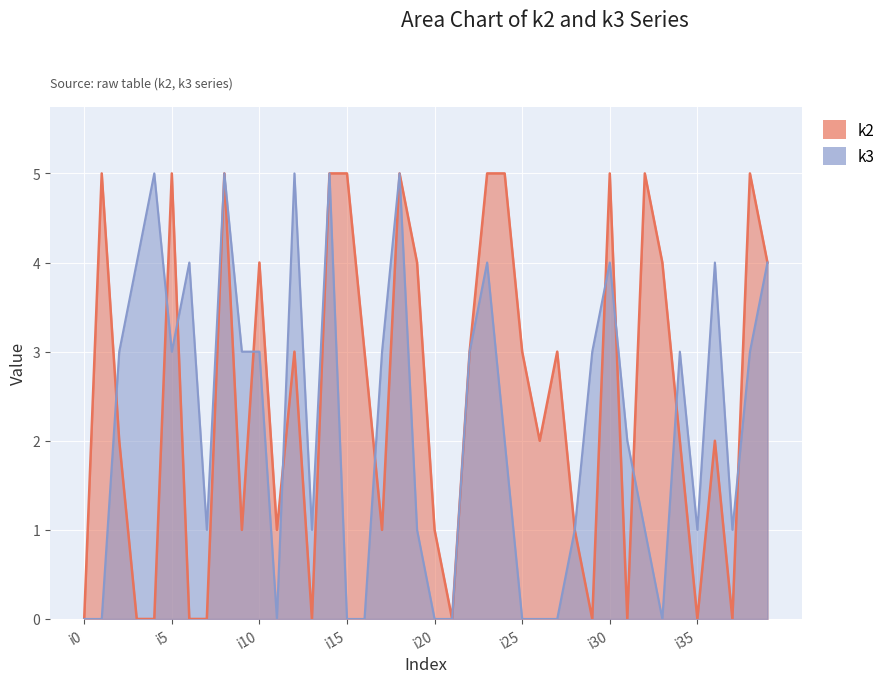

What is the maximum value for k3?

5